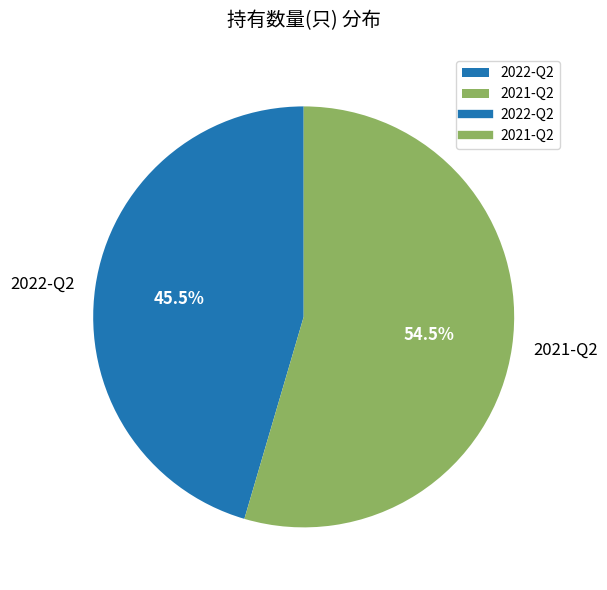

Count the number of slices in the pie.

2